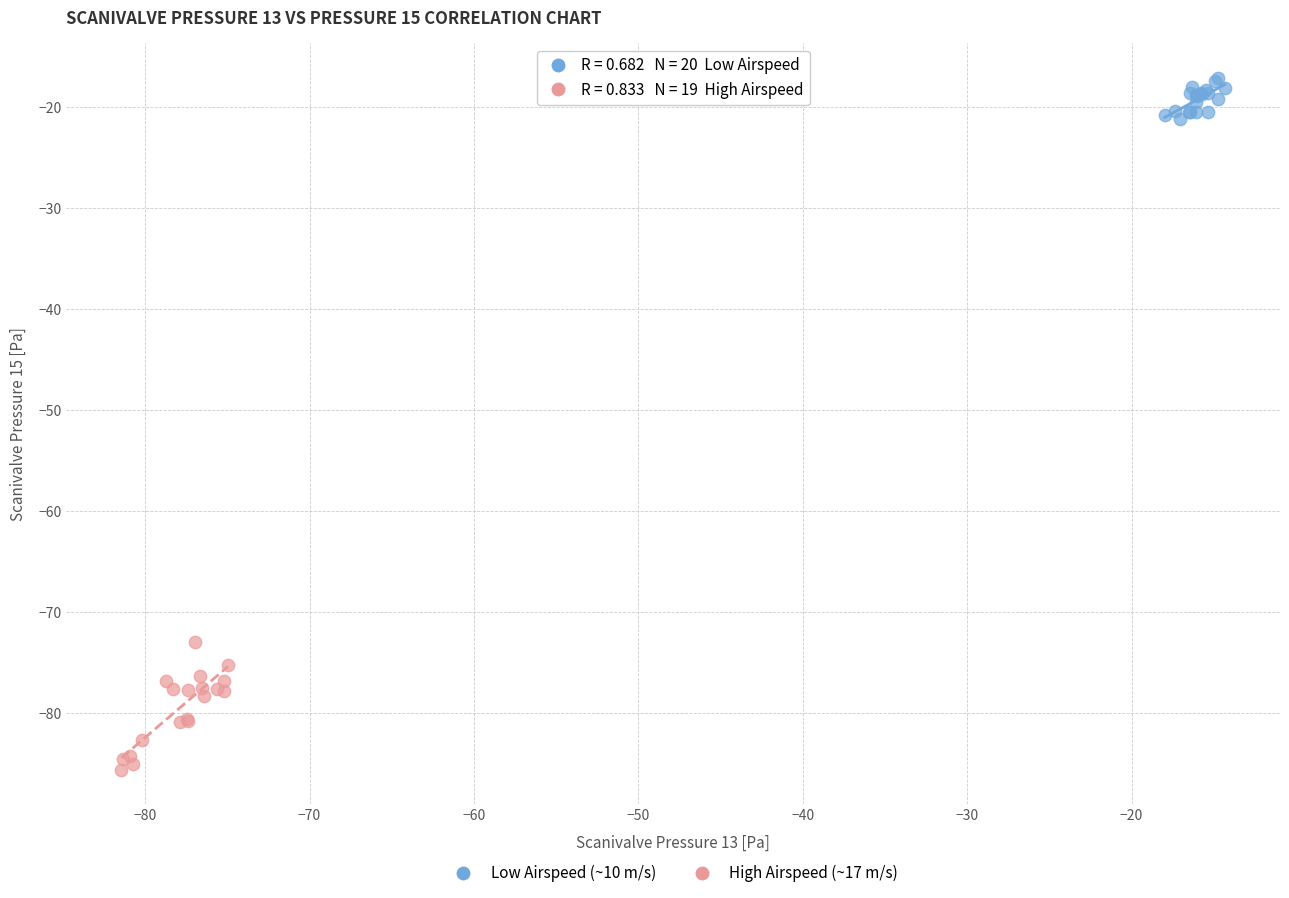

Which series contains the highest Y value?

Low Airspeed (~10 m/s)